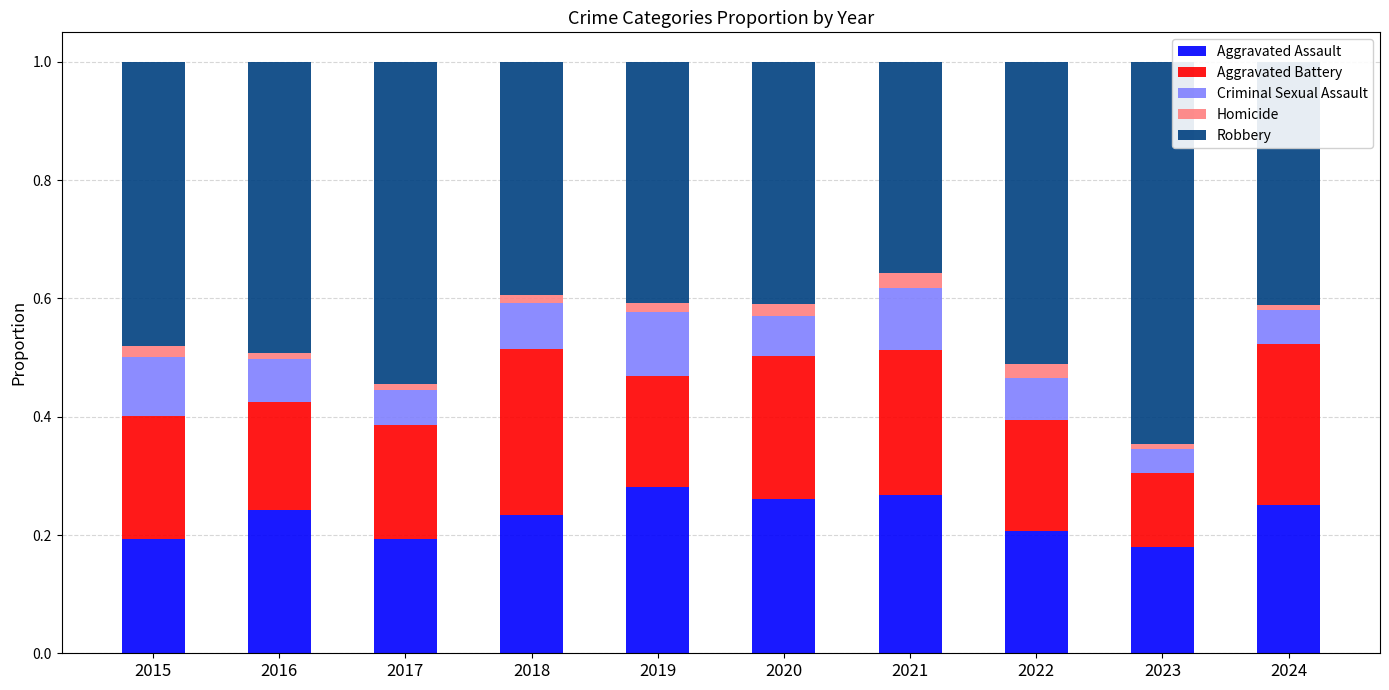

The Aggravated Assault series shows 0.2 at 2016. True or false?

True